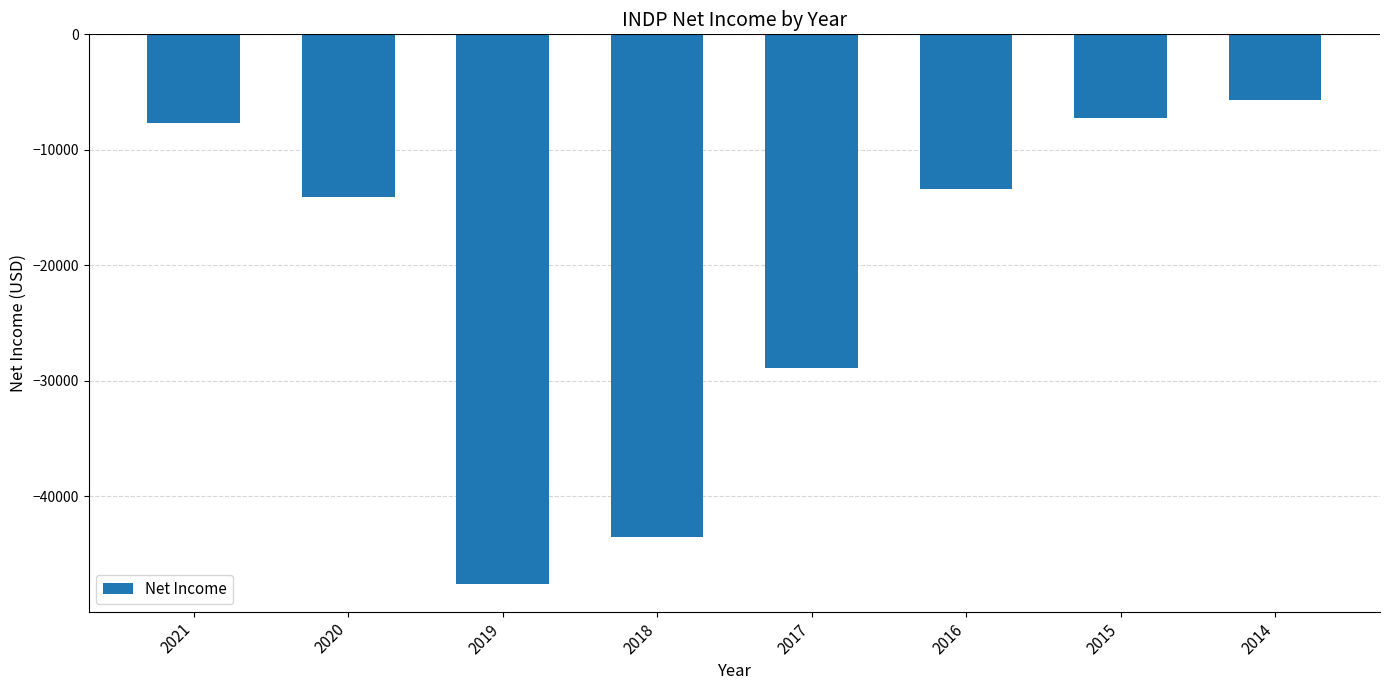

What is the value of the 7th bar from the left?

-7200